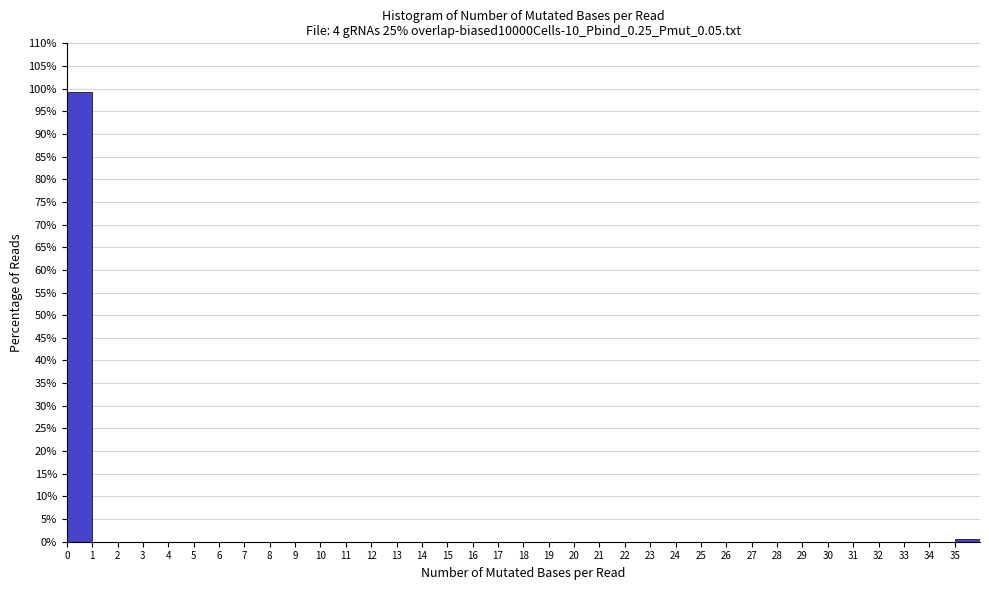

Which range on the x-axis has the tallest bar?

0 to 1